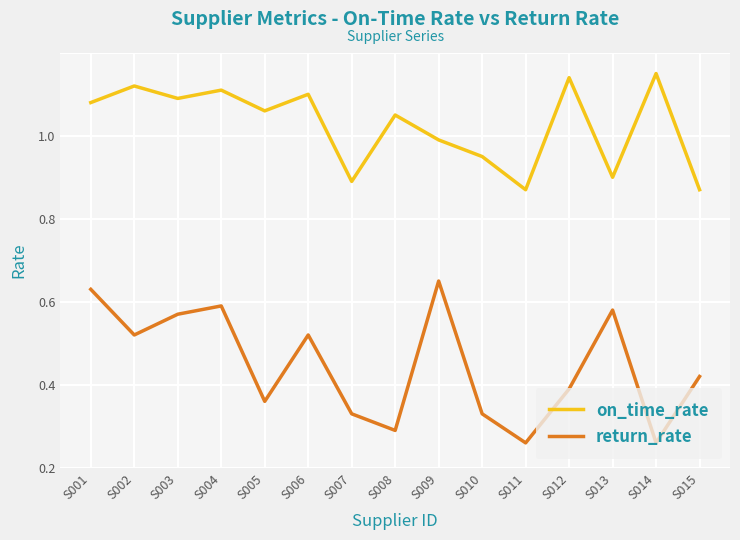

Reading left to right, extract all data points from this chart.

on_time_rate: S001=0.9	S002=0.9	S003=0.9	S004=0.9	S005=0.9	S006=0.9	S007=0.7	S008=0.8	S009=0.8	S010=0.8	S011=0.7	S012=0.9	S013=0.7	S014=0.9	S015=0.7
return_rate: S001=0.4	S002=0.3	S003=0.4	S004=0.4	S005=0.2	S006=0.3	S007=0.1	S008=0.1	S009=0.5	S010=0.1	S011=0.1	S012=0.2	S013=0.4	S014=0.1	S015=0.2